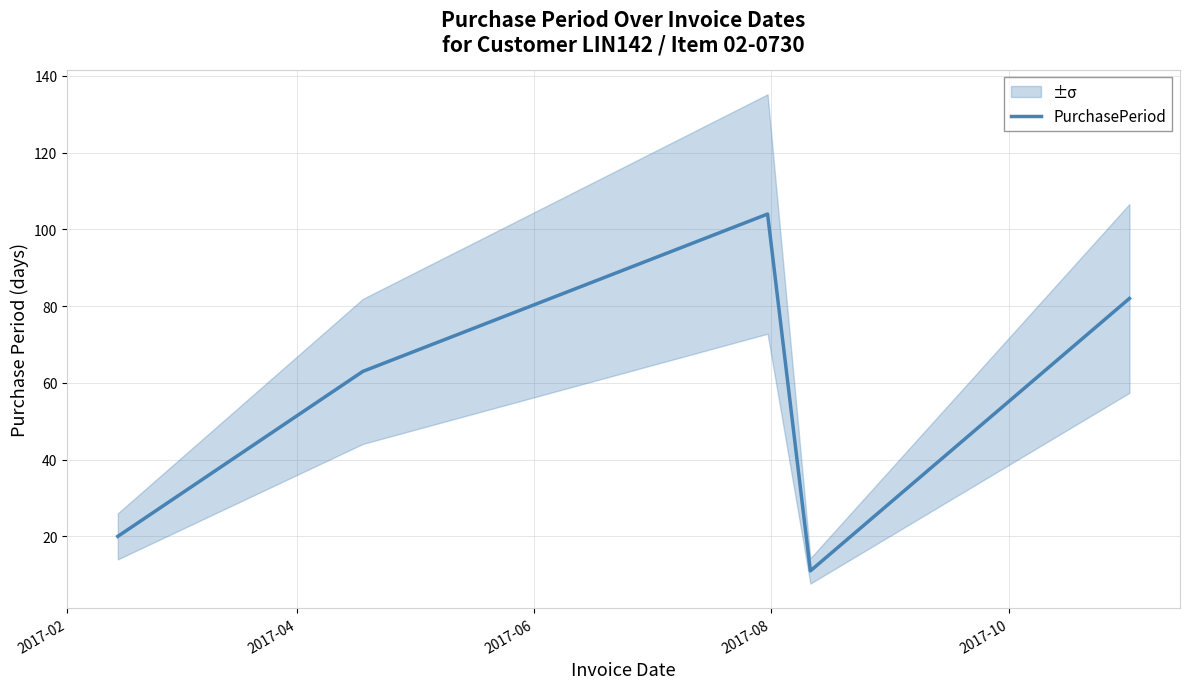

Count the number of categories in the chart.

5